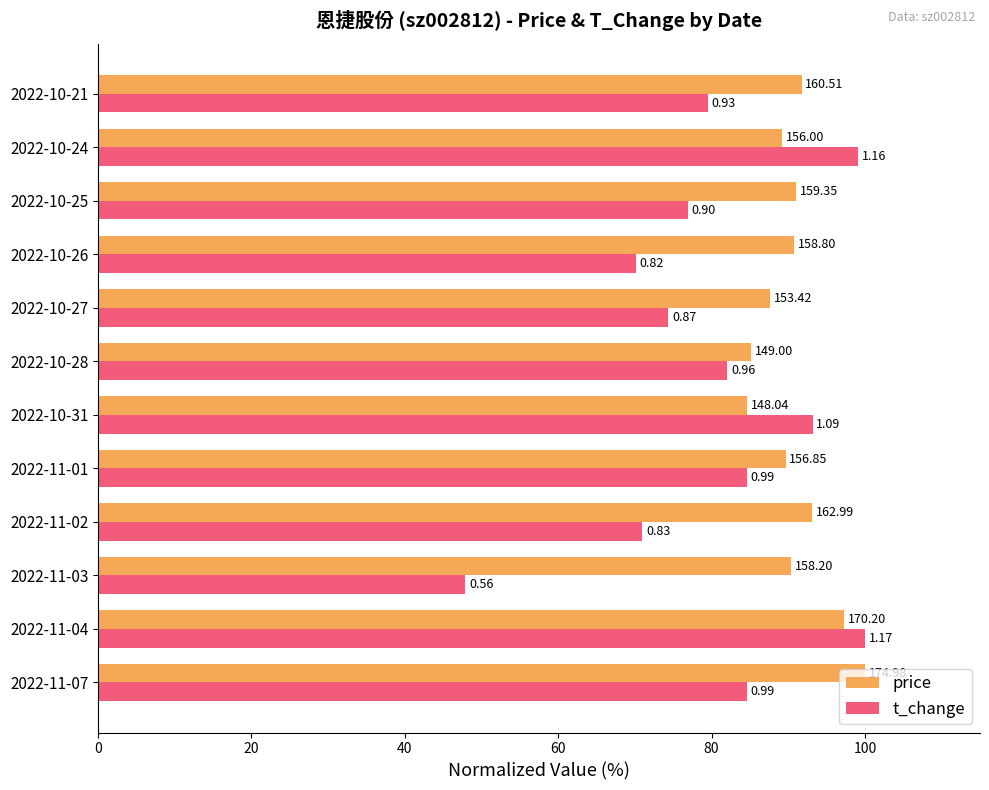

What are all the series names shown in the legend?

price, t_change